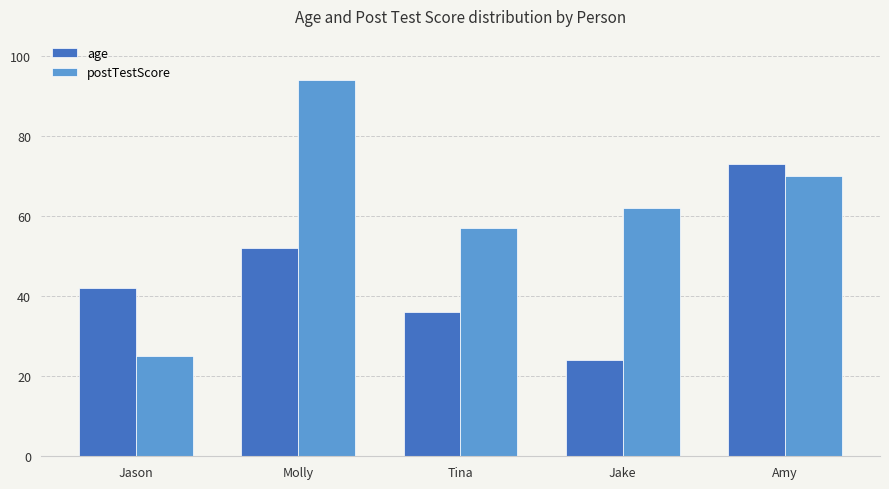

Reading right to left, list all the values displayed in this chart.

age: 73	24	36	52	42
postTestScore: 70	62	57	94	25